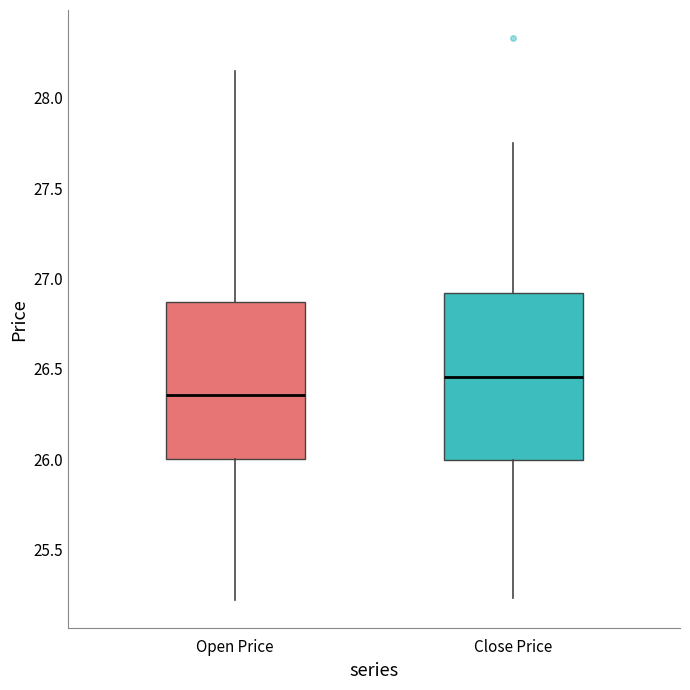

Which box's median line is the lowest?

Open Price